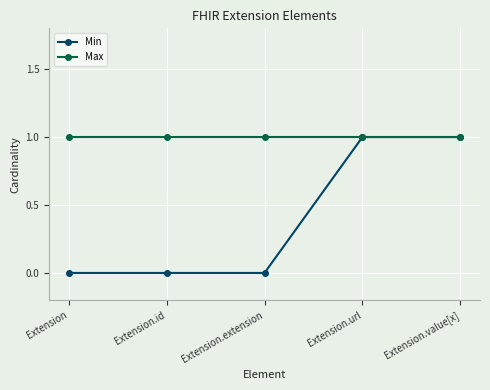

Rank the series at Extension from highest to lowest value.

Max, Min